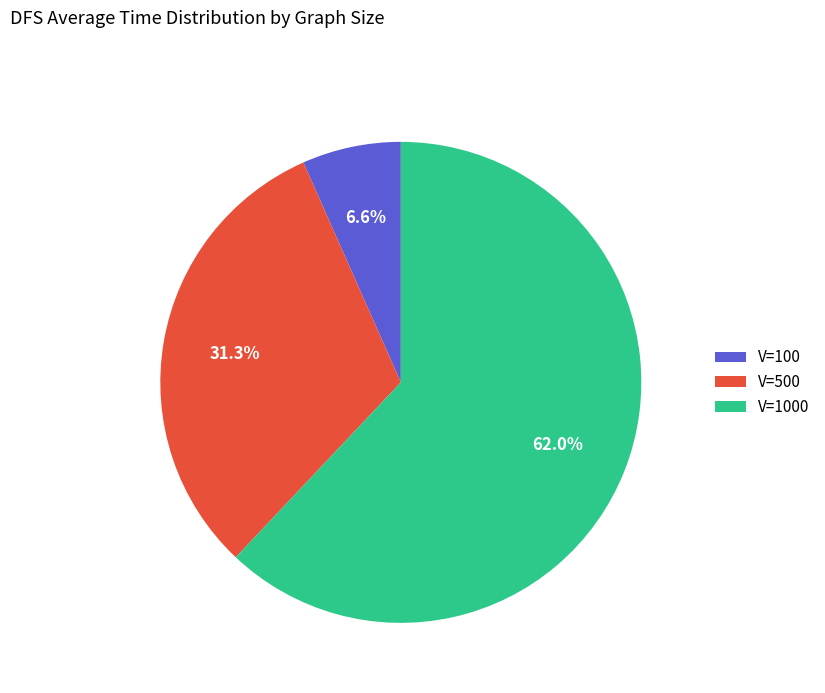

How many segments does this pie chart have?

3